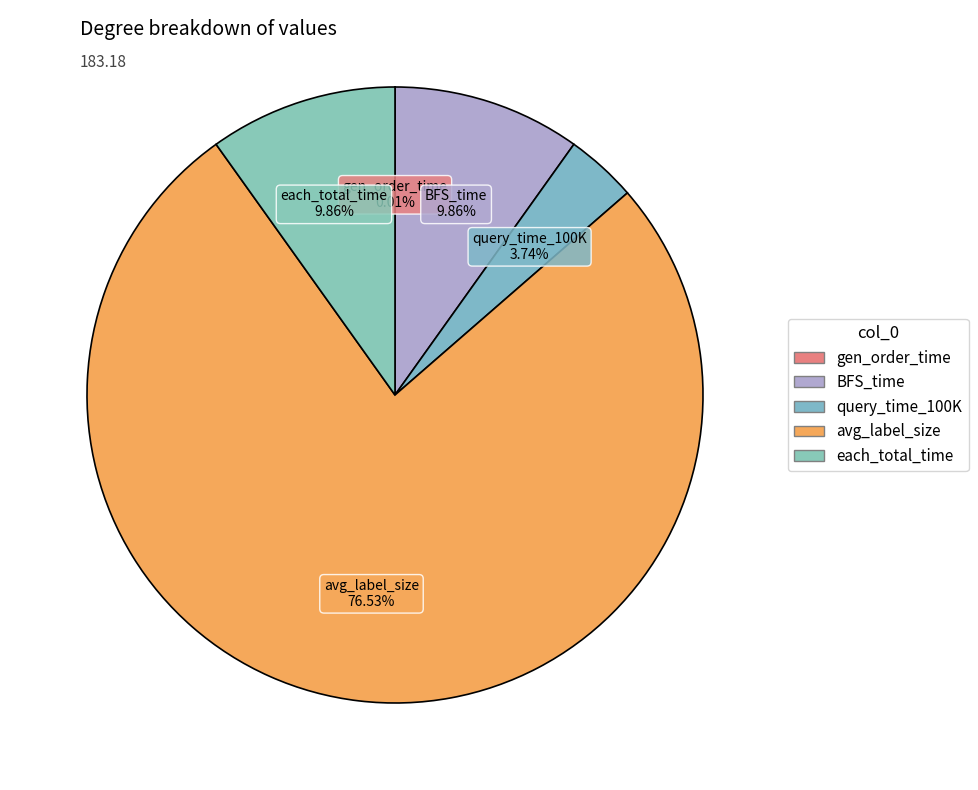

Which has a higher value, avg_label_size or each_total_time?

avg_label_size